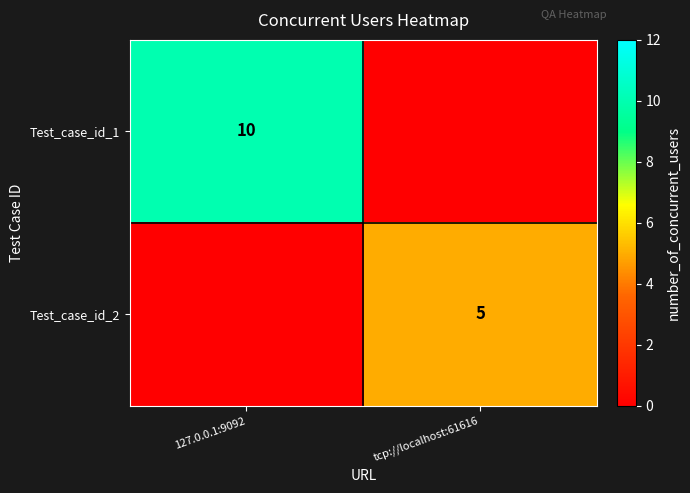

How many data points does each series have?

2